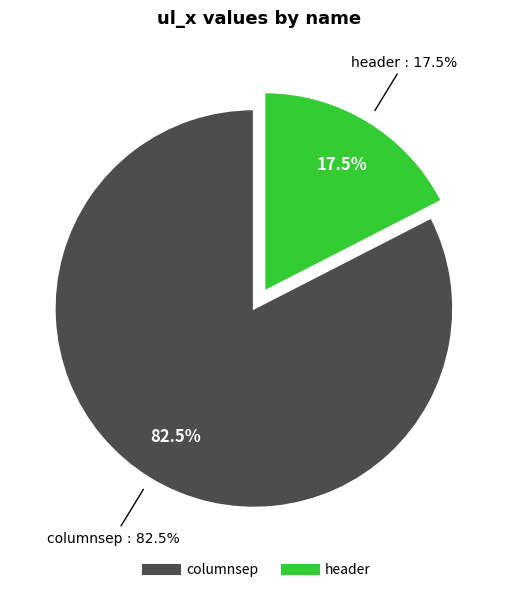

To the nearest percent, what portion does header represent?

17%